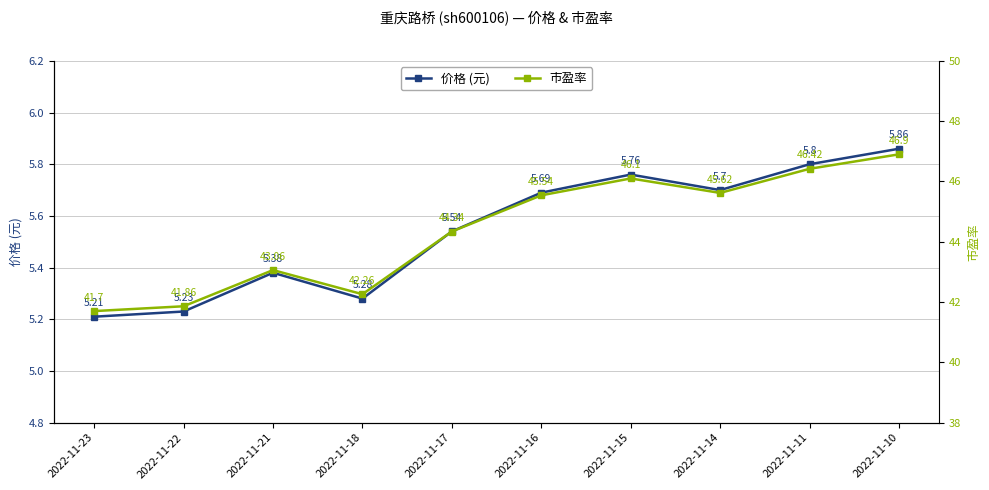

True or false: 价格 (元) and 市盈率 cross at least once.

False